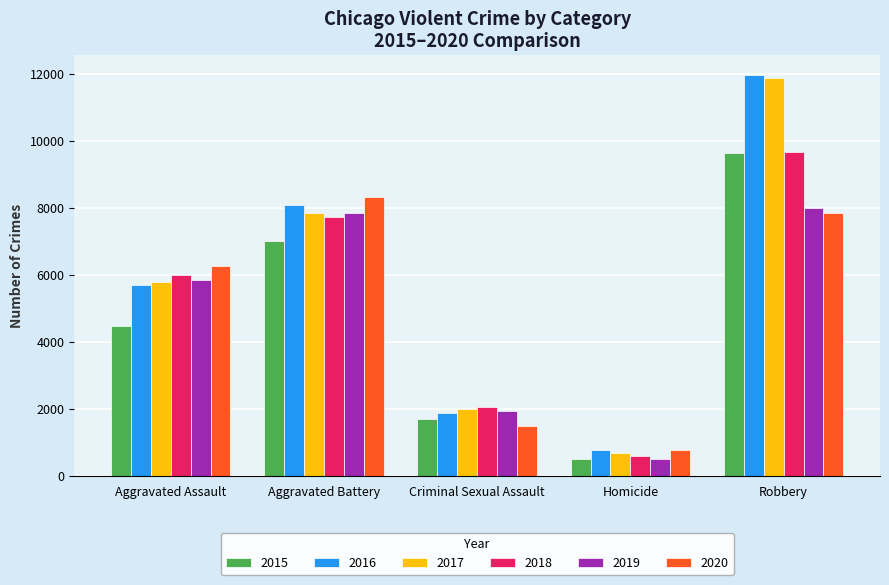

Are the bars grouped side by side (vs. stacked)?

Yes